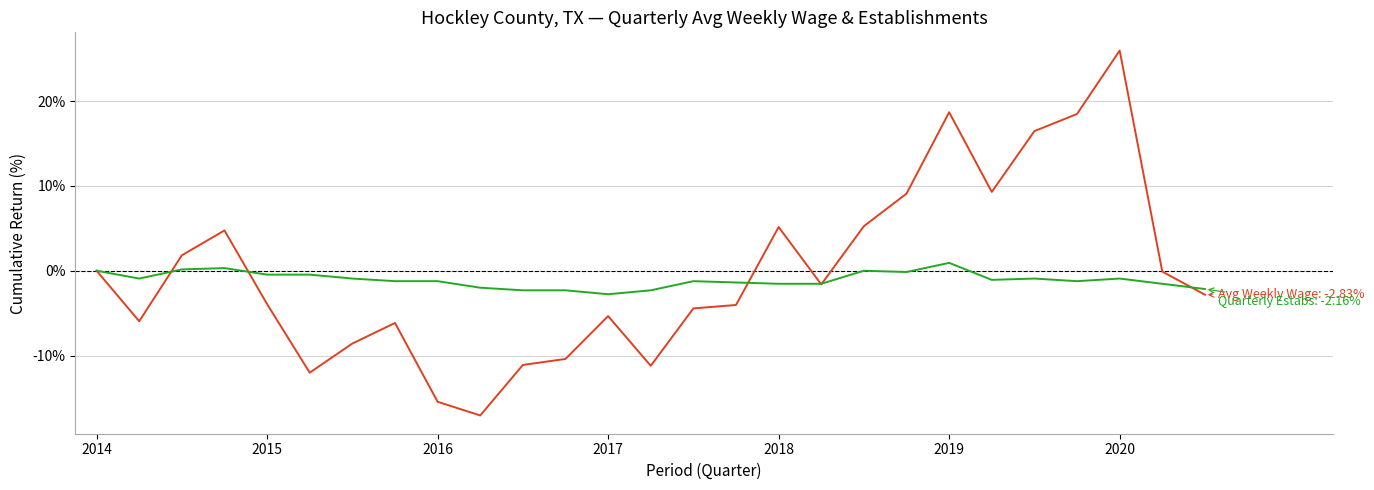

What is the maximum value shown in the chart?

26.0